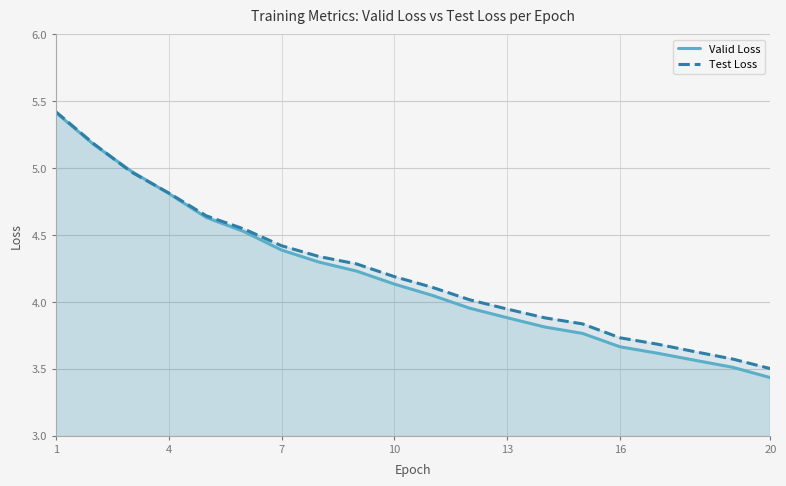

Which label corresponds to the largest value in the chart?

1